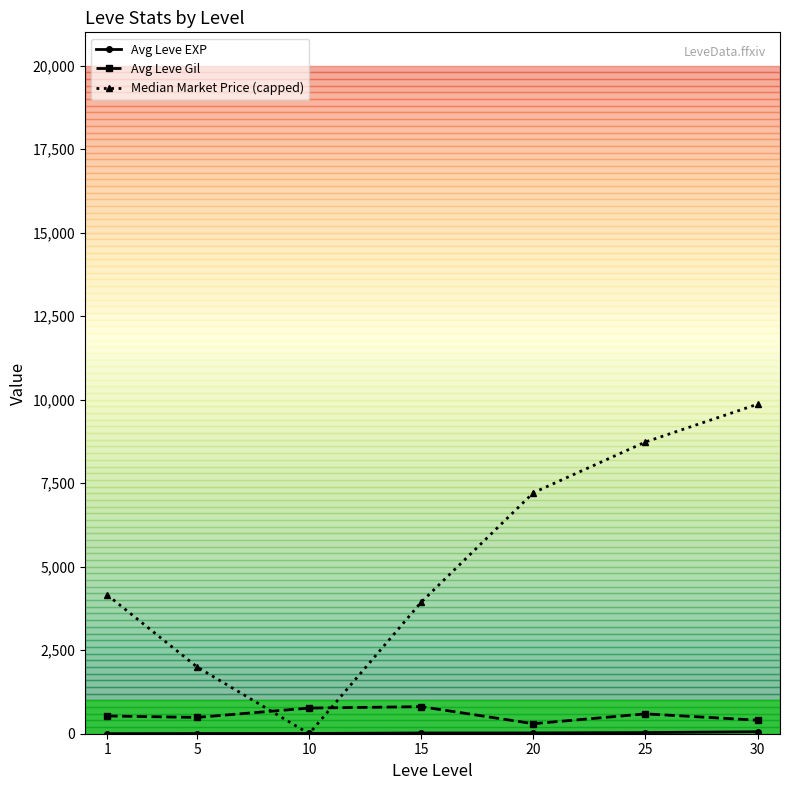

Which series has the largest range (max minus min)?

Median Market Price (capped)